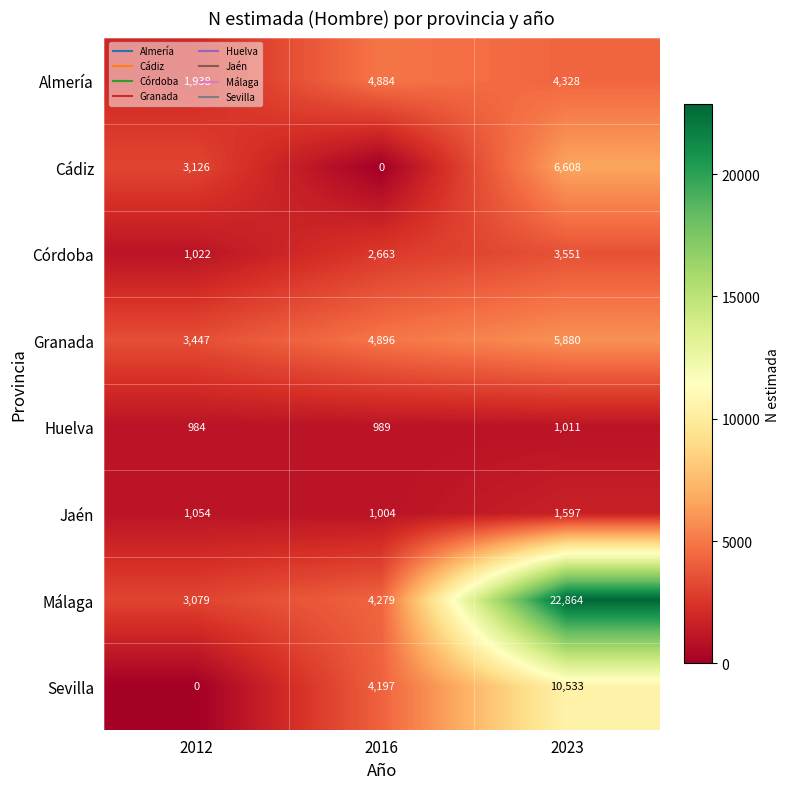

List the series in order of their peak value, lowest first.

Huelva, Jaén, Córdoba, Almería, Granada, Cádiz, Sevilla, Málaga